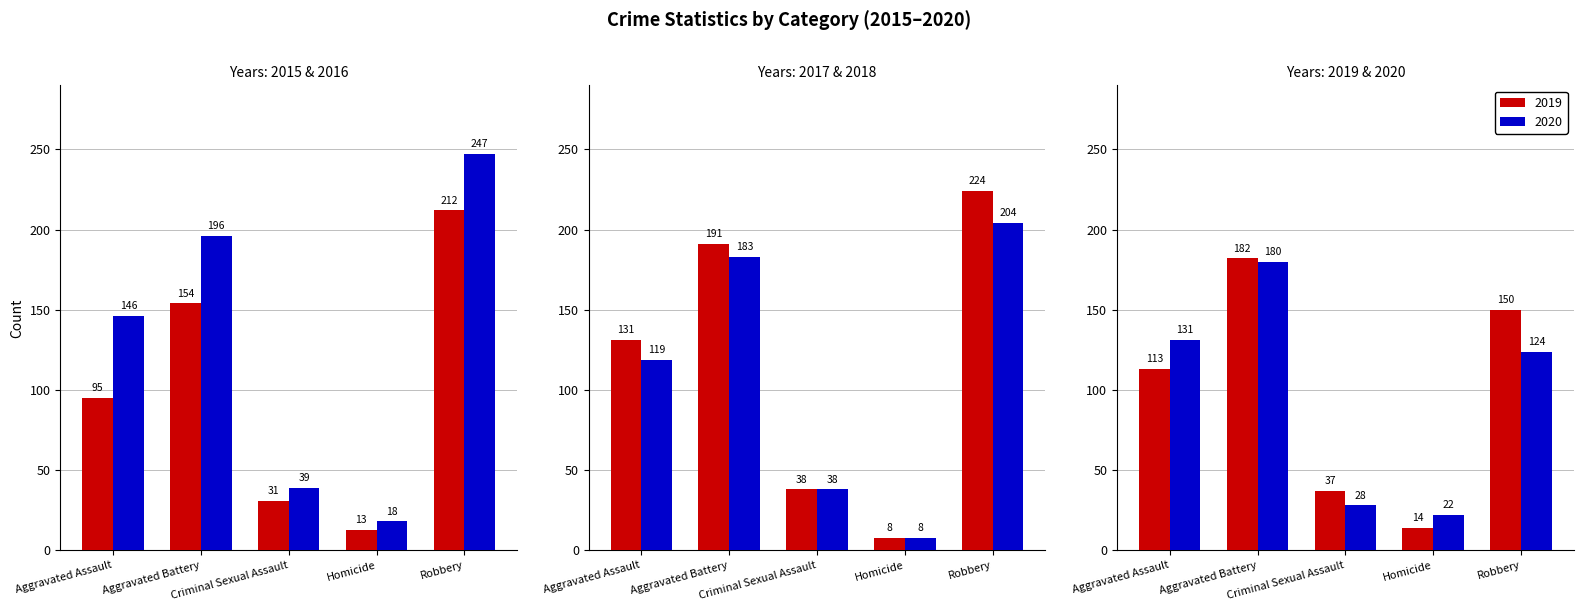

At which category is the sum across all series the highest?

Robbery